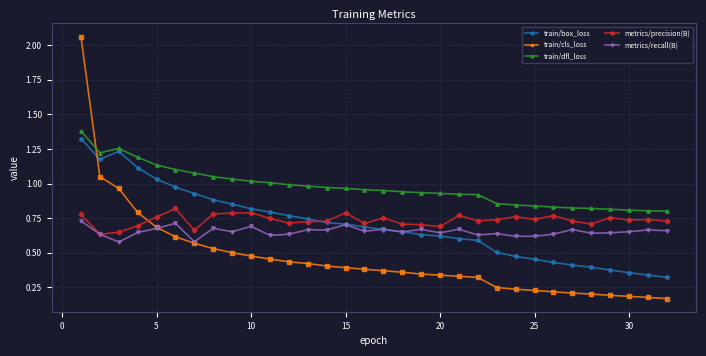

True or false: metrics/precision(B) has more than 1 interior local peaks.

True